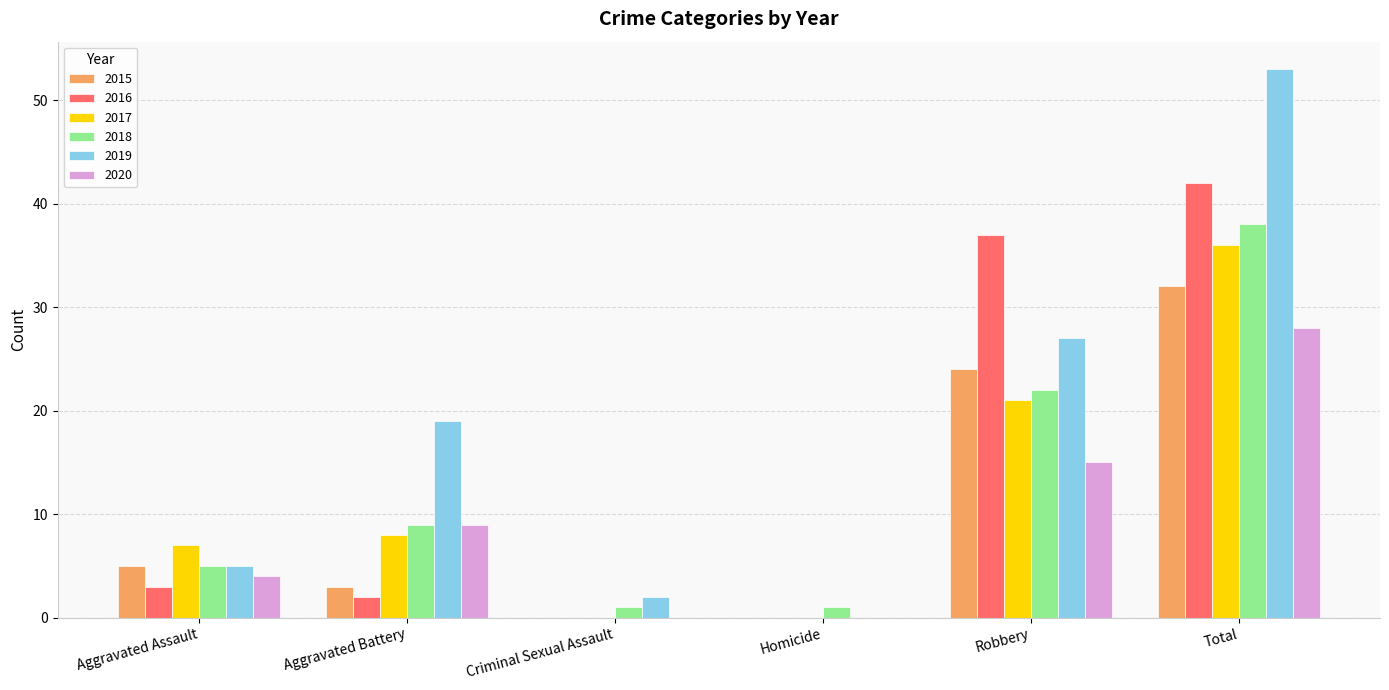

Reading left to right, list all the values displayed in this chart.

2015: Aggravated Assault=5	Aggravated Battery=3	Criminal Sexual Assault=0	Homicide=0	Robbery=24	Total=32
2016: Aggravated Assault=3	Aggravated Battery=2	Criminal Sexual Assault=0	Homicide=0	Robbery=37	Total=42
2017: Aggravated Assault=7	Aggravated Battery=8	Criminal Sexual Assault=0	Homicide=0	Robbery=21	Total=36
2018: Aggravated Assault=5	Aggravated Battery=9	Criminal Sexual Assault=1	Homicide=1	Robbery=22	Total=38
2019: Aggravated Assault=5	Aggravated Battery=19	Criminal Sexual Assault=2	Homicide=0	Robbery=27	Total=53
2020: Aggravated Assault=4	Aggravated Battery=9	Criminal Sexual Assault=0	Homicide=0	Robbery=15	Total=28